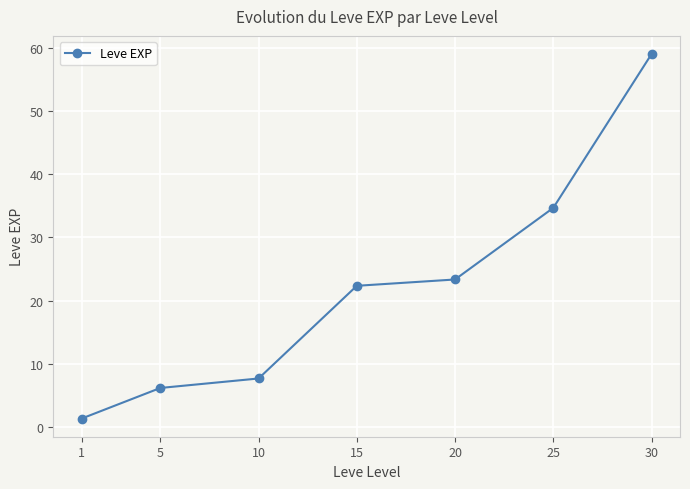

What is the sum of the values at 1 and 30?

60.3